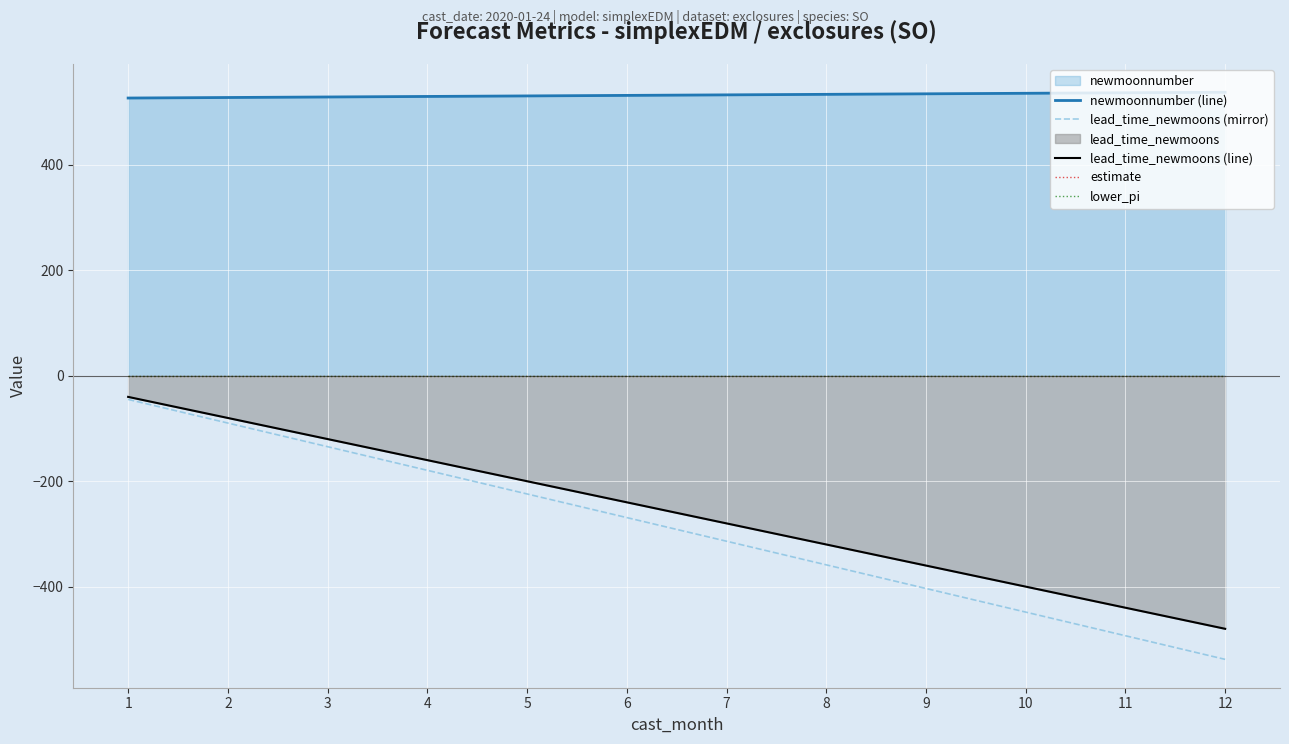

What is the value of the lead_time_newmoons (mirror) point at the 2nd from the left?

-89.7